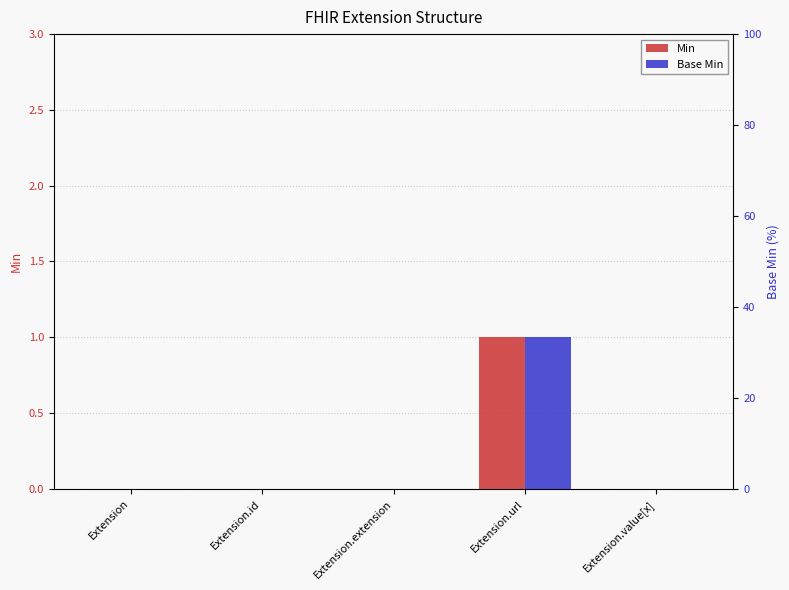

Reading left to right, what are all the values shown in this chart?

Min: Extension=0	Extension.id=0	Extension.extension=0	Extension.url=1	Extension.value[x]=0
Base Min: Extension=0	Extension.id=0	Extension.extension=0	Extension.url=1	Extension.value[x]=0